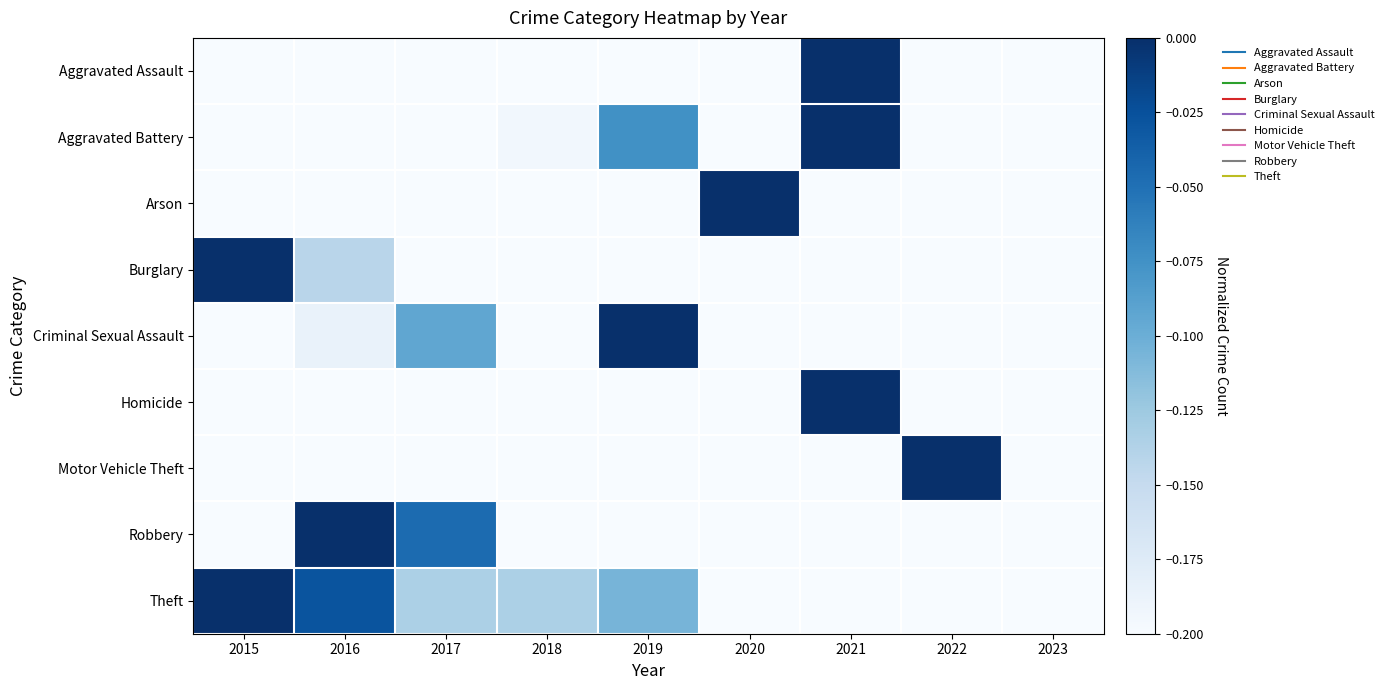

Reading right to left, transcribe all the data shown in this chart.

Aggravated Assault: 2023=-1.0	2022=-0.3	2021=0.0	2020=-0.3	2019=-0.5	2018=-0.5	2017=-0.5	2016=-0.8	2015=-0.7
Aggravated Battery: 2023=-1.0	2022=-0.4	2021=0.0	2020=-0.2	2019=-0.1	2018=-0.2	2017=-0.3	2016=-0.2	2015=-0.4
Arson: 2023=-1.0	2022=-1.0	2021=-0.4	2020=0.0	2019=-0.8	2018=-0.7	2017=-0.7	2016=-0.5	2015=-0.6
Burglary: 2023=-1.0	2022=-0.7	2021=-0.7	2020=-0.5	2019=-0.4	2018=-0.4	2017=-0.2	2016=-0.1	2015=0.0
Criminal Sexual Assault: 2023=-1.0	2022=-0.3	2021=-0.4	2020=-0.3	2019=0.0	2018=-0.3	2017=-0.1	2016=-0.2	2015=-0.4
Homicide: 2023=-1.0	2022=-0.6	2021=0.0	2020=-0.6	2019=-0.5	2018=-1.0	2017=-0.6	2016=-0.4	2015=-0.9
Motor Vehicle Theft: 2023=-0.6	2022=0.0	2021=-0.8	2020=-0.8	2019=-0.9	2018=-1.0	2017=-1.0	2016=-1.0	2015=-1.0
Robbery: 2023=-1.0	2022=-0.5	2021=-0.5	2020=-0.6	2019=-0.6	2018=-0.6	2017=-0.0	2016=0.0	2015=-0.3
Theft: 2023=-1.0	2022=-0.3	2021=-0.5	2020=-0.5	2019=-0.1	2018=-0.1	2017=-0.1	2016=-0.0	2015=0.0